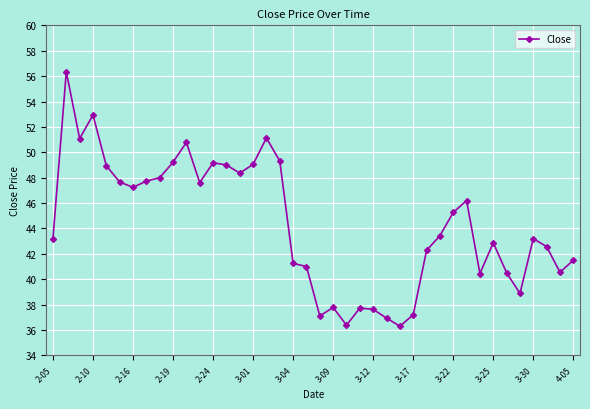

What is the value of the 38th point from the left?

42.6